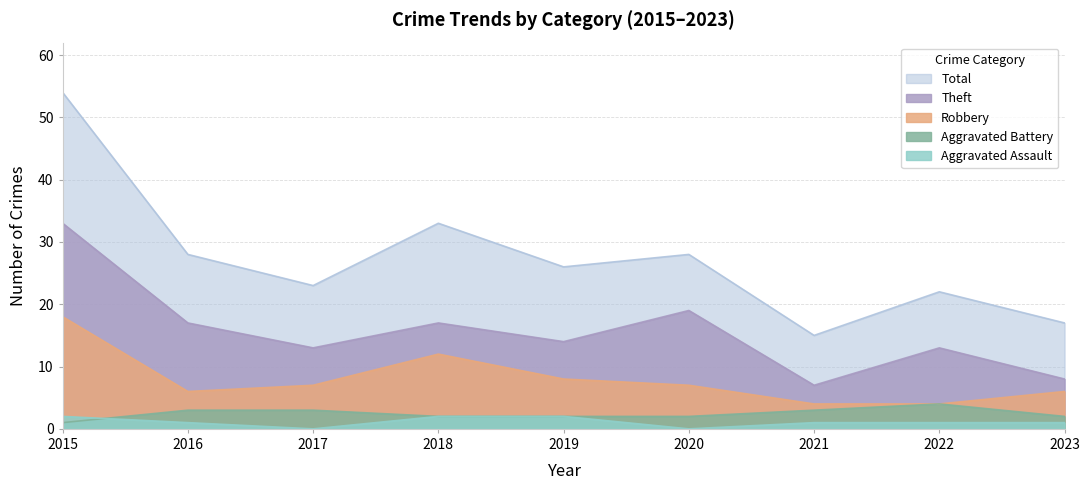

Which series has the largest total across all categories?

Total